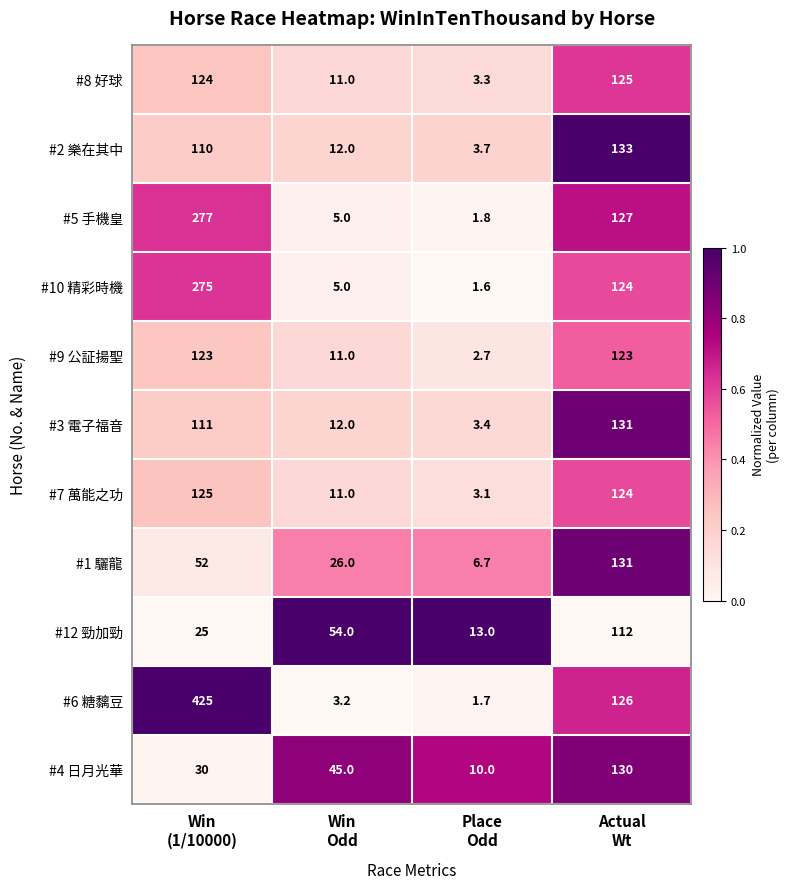

What is the sum of all #6 糖黐豆 values?

555.9